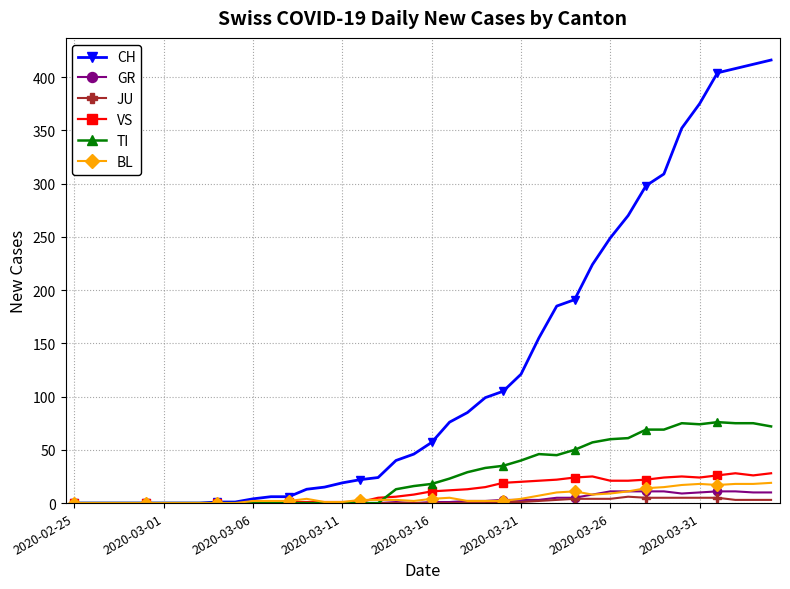

Which series has the largest range (max minus min)?

CH